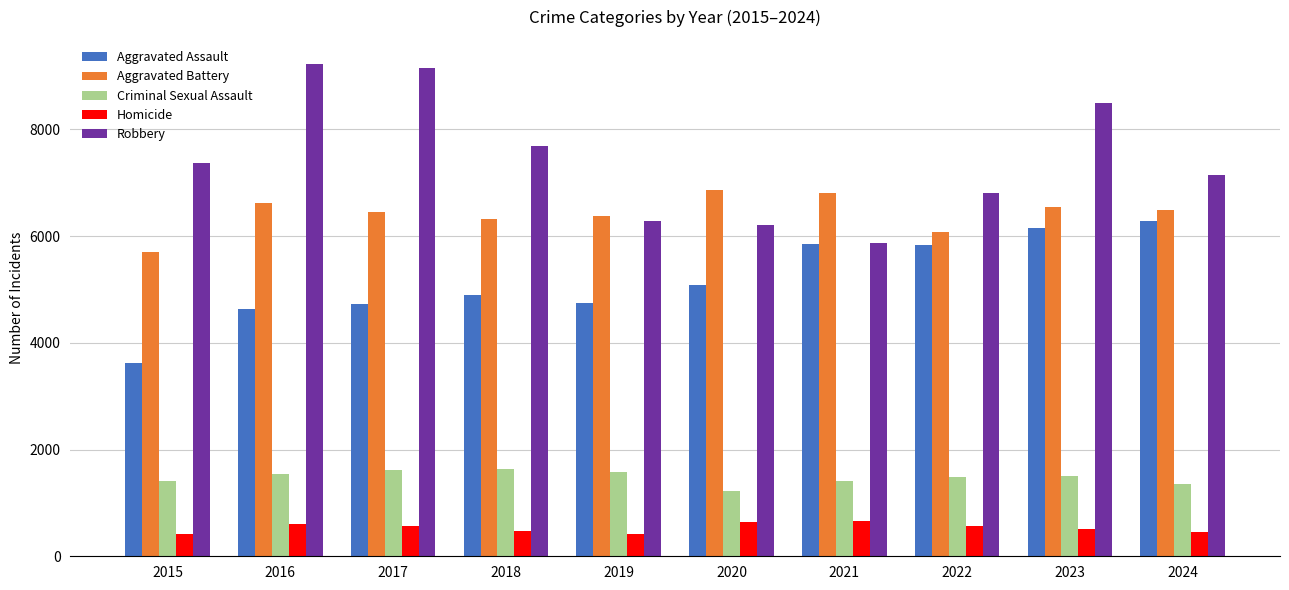

List the series in order of their peak value, lowest first.

Homicide, Criminal Sexual Assault, Aggravated Assault, Aggravated Battery, Robbery